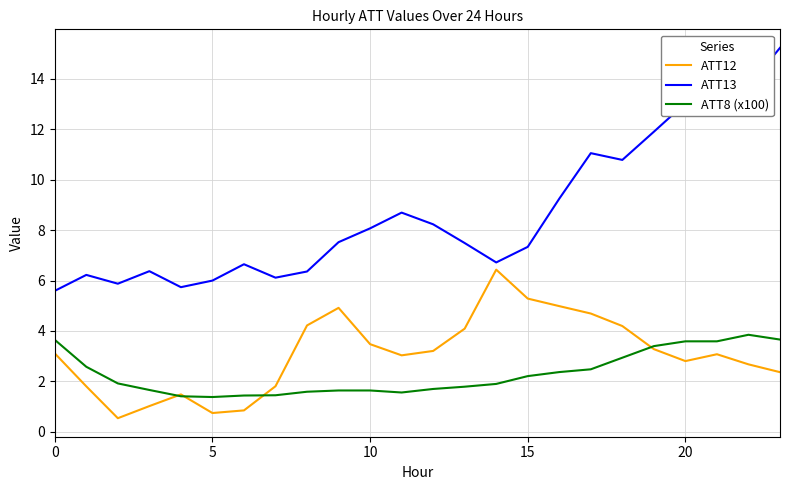

What is the maximum value shown in the chart?

15.2